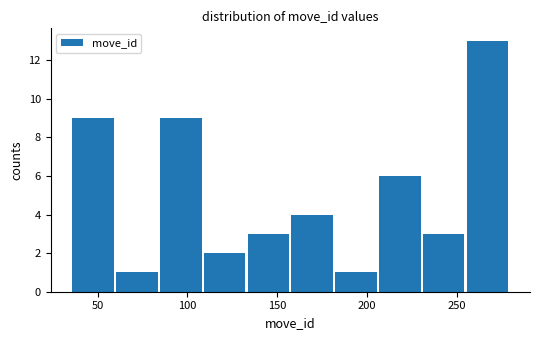

Reading left to right, list every bar in this chart as the range it spans on the x-axis followed by its height. Neither the bar edges nor the heights are printed on the chart, so give them approximately, as read against the axes.

35 to 60: 9
60 to 85: 1
85 to 110: 9
110 to 135: 2
135 to 160: 3
160 to 180: 4
180 to 205: 1
205 to 230: 6
230 to 255: 3
255 to 280: 13